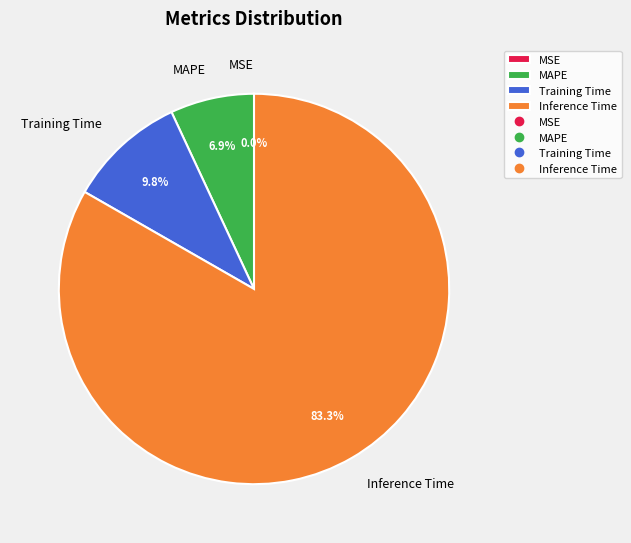

Is there any slice that represents more than half of the pie?

Yes